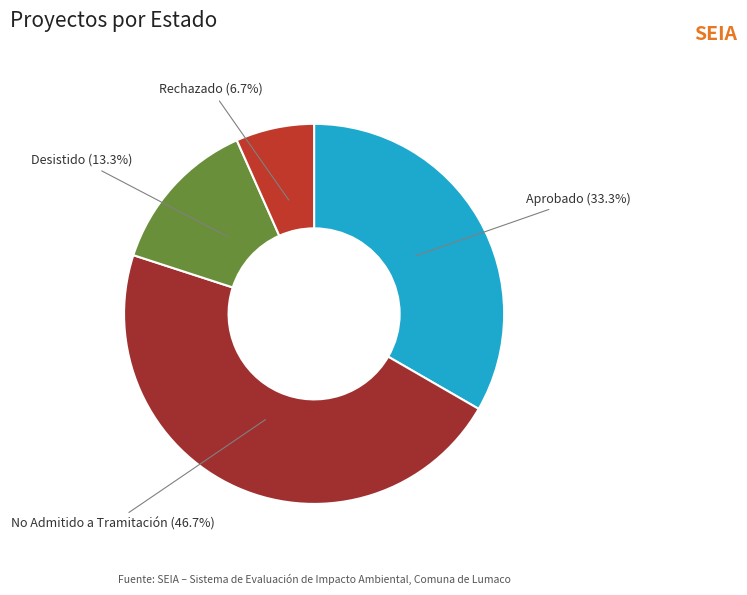

Which slice is the largest?

No Admitido a Tramitación (46.7%)